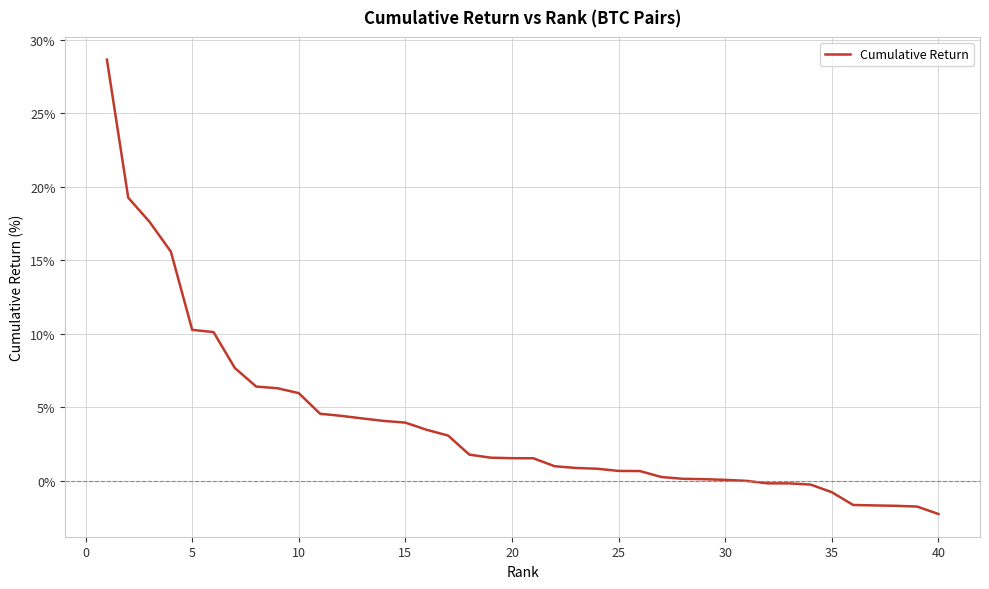

What is the greatest value displayed?

28.6